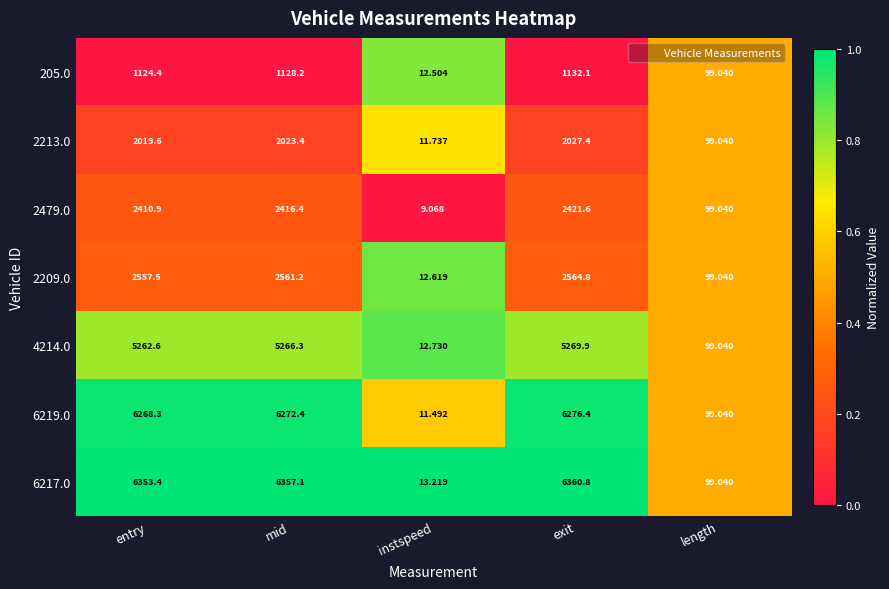

List the labels in order of 2213.0 value, smallest first.

instspeed, length, entry, mid, exit